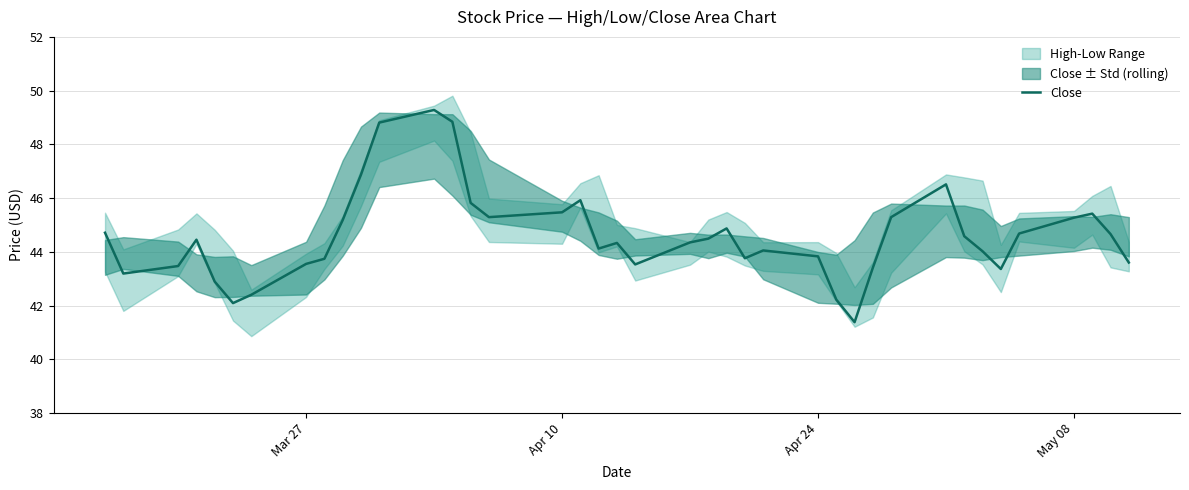

Reading left to right, list all the values displayed in this chart.

44.7	43.2	43.5	44.5	42.9	42.1	42.4	43.5	43.7	45.2	46.9	48.8	49.3	48.8	45.8	45.3	45.5	45.9	44.1	44.3	43.5	44.4	44.5	44.9	43.8	44.0	43.8	42.2	41.4	43.4	45.3	46.5	44.6	44.0	43.4	44.7	45.3	45.4	44.7	43.6